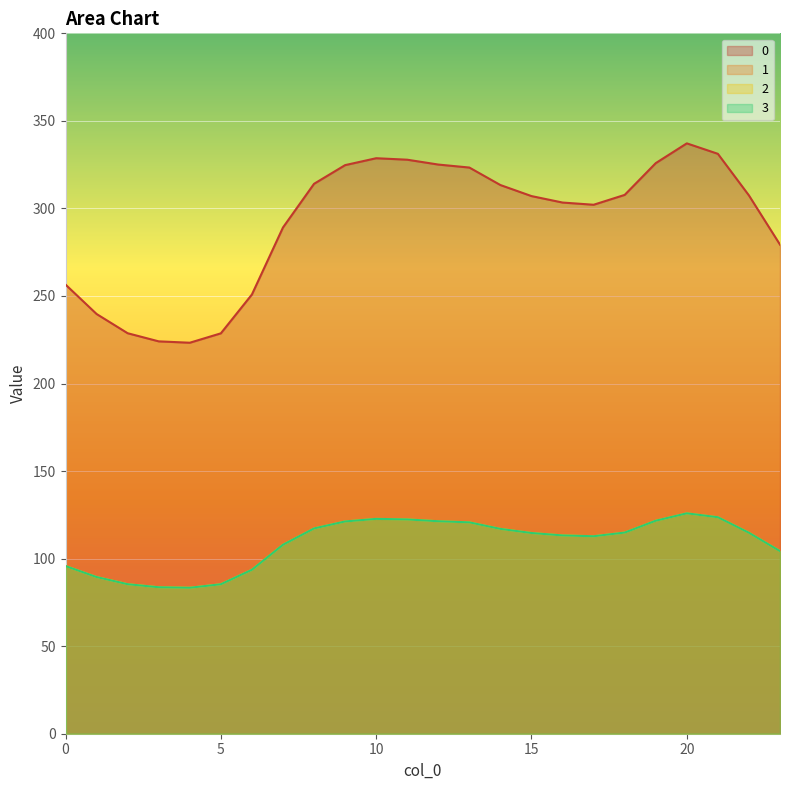

At how many categories does at least one series exceed 264?

17